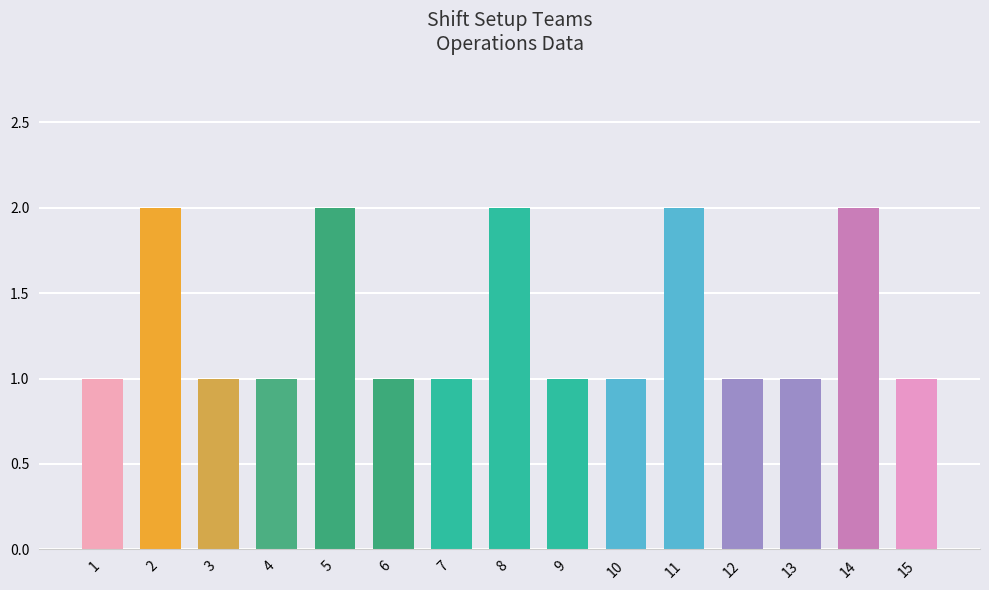

Approximately how many times larger is the value at 6 compared to 4?

1.0